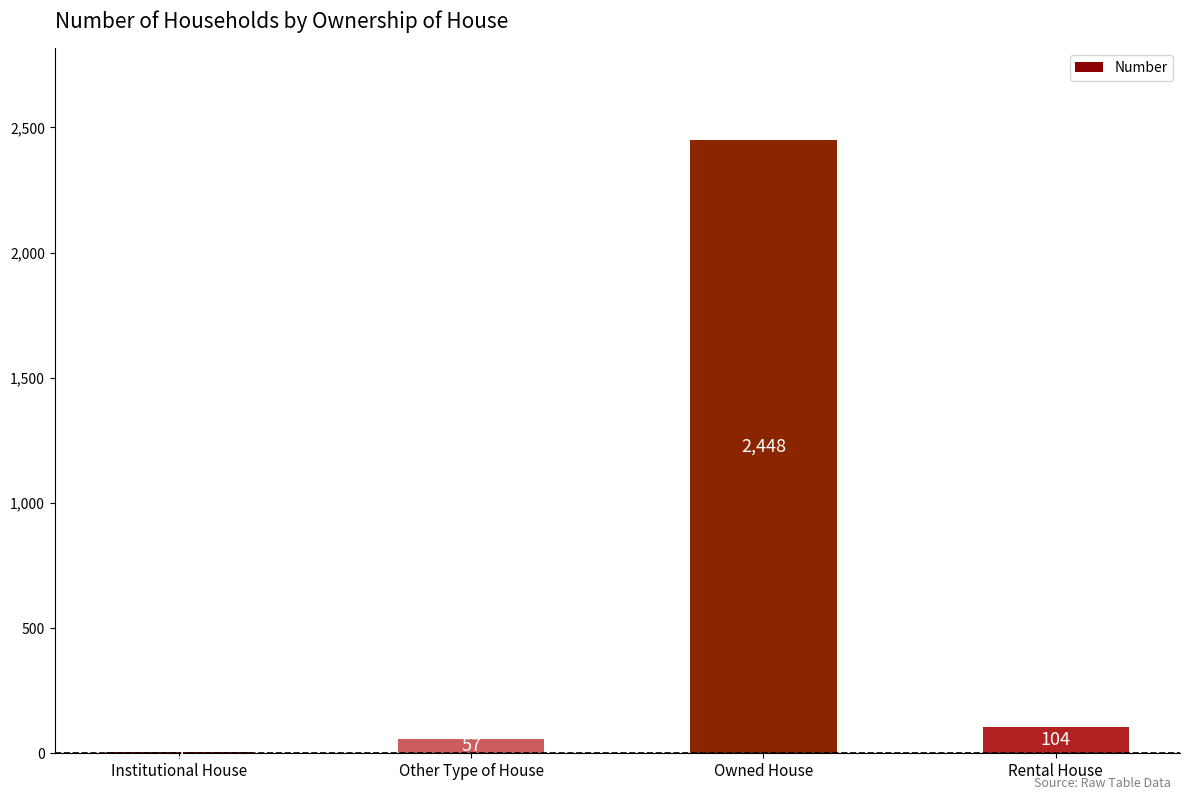

What is the sum of all values?

2614